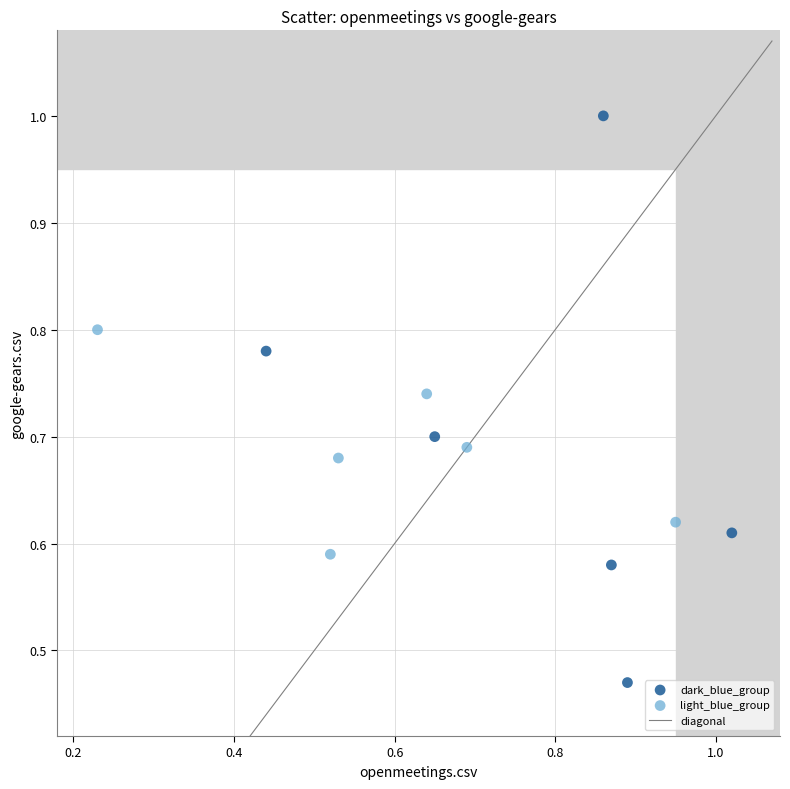

Which series contains the highest Y value?

dark_blue_group